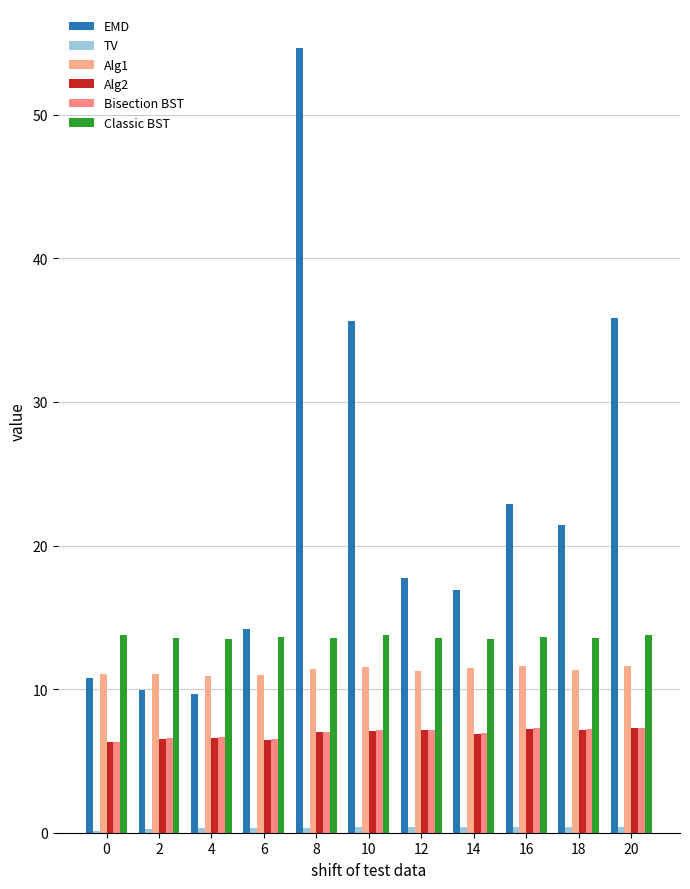

Reading left to right, list all the values displayed in this chart.

EMD: 10.7	9.9	9.7	14.2	54.6	35.6	17.7	16.9	22.9	21.5	35.9
TV: 0.1	0.2	0.3	0.3	0.4	0.4	0.4	0.4	0.4	0.4	0.4
Alg1: 11.1	11.1	10.9	11.0	11.4	11.6	11.3	11.5	11.6	11.3	11.6
Alg2: 6.3	6.5	6.6	6.5	7.0	7.1	7.1	6.9	7.2	7.2	7.3
Bisection BST: 6.3	6.6	6.6	6.5	7.0	7.1	7.2	6.9	7.3	7.2	7.3
Classic BST: 13.8	13.6	13.5	13.6	13.6	13.8	13.5	13.5	13.6	13.5	13.8